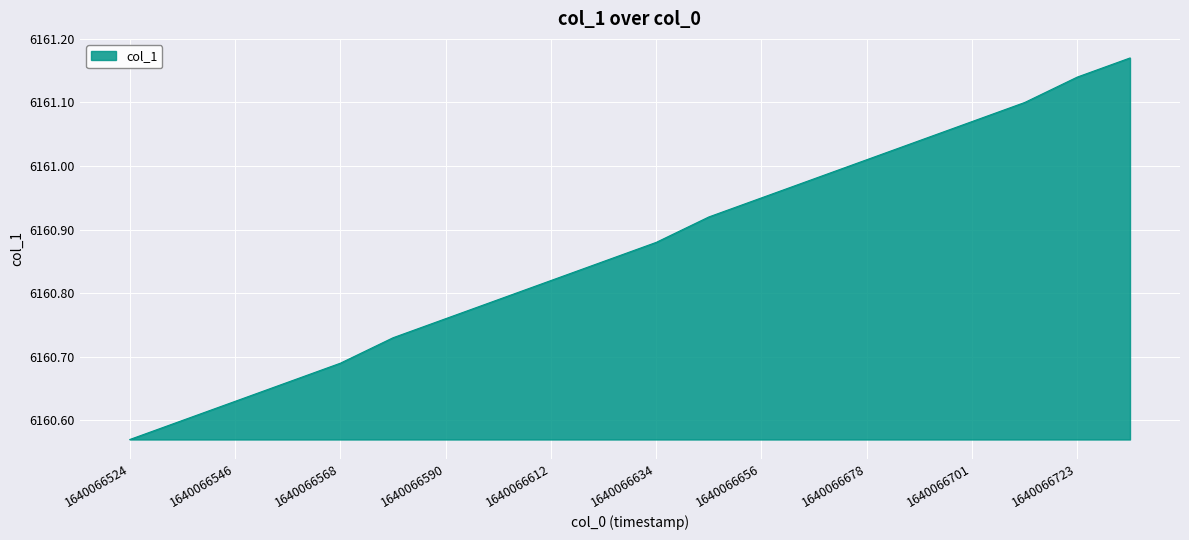

List the labels in order of value, largest first.

1640066734, 1640066723, 1640066712, 1640066701, 1640066689, 1640066678, 1640066667, 1640066656, 1640066645, 1640066634, 1640066623, 1640066612, 1640066601, 1640066590, 1640066579, 1640066568, 1640066557, 1640066546, 1640066535, 1640066524